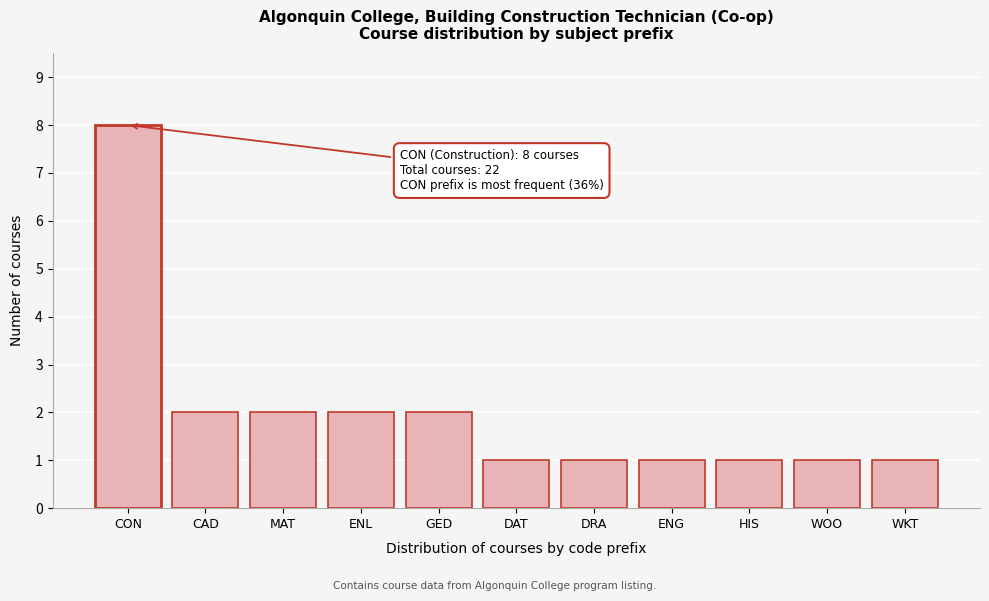

Reading left to right, transcribe all the data shown in this chart.

CON=8	CAD=2	MAT=2	ENL=2	GED=2	DAT=1	DRA=1	ENG=1	HIS=1	WOO=1	WKT=1